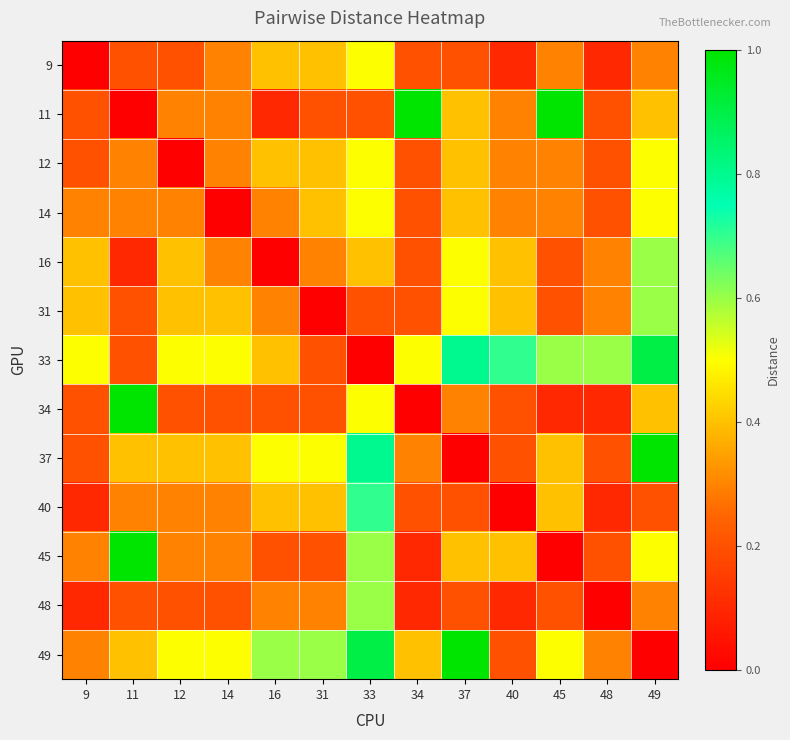

Count the number of categories in the chart.

13